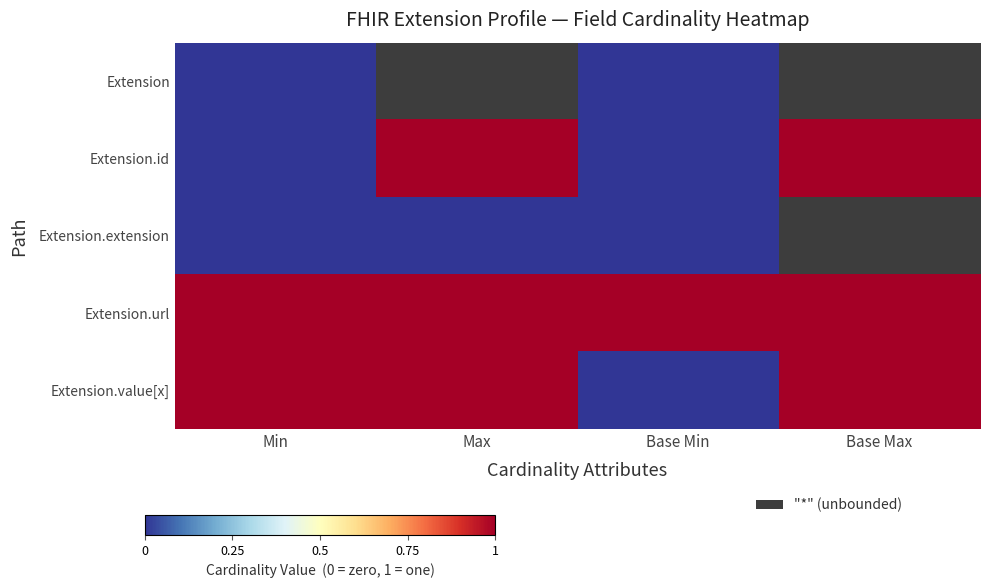

At Base Min, list the series in order from smallest to largest.

Extension, Extension.id, Extension.extension, Extension.value[x], Extension.url